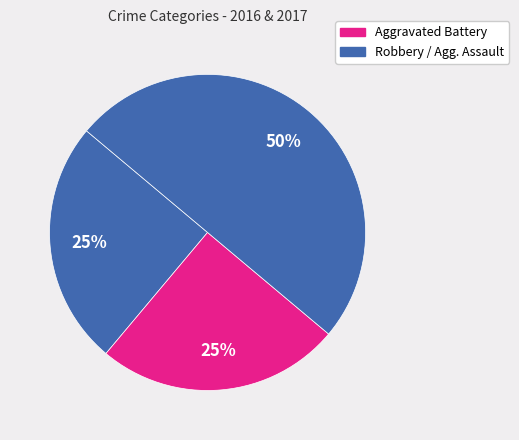

How many segments does this pie chart have?

3